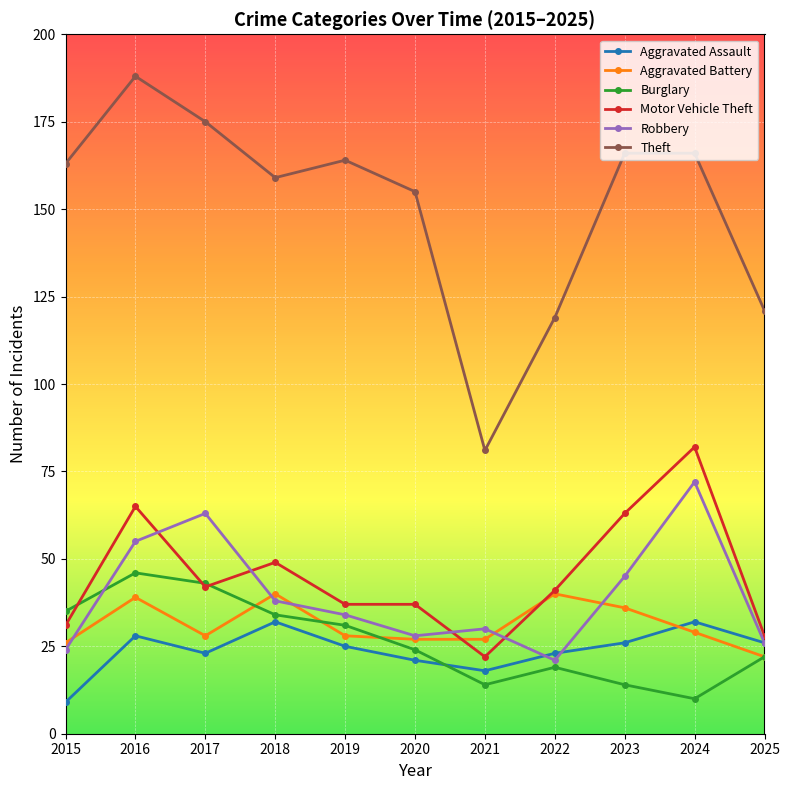

Which category has the lowest value in the Theft series?

2021